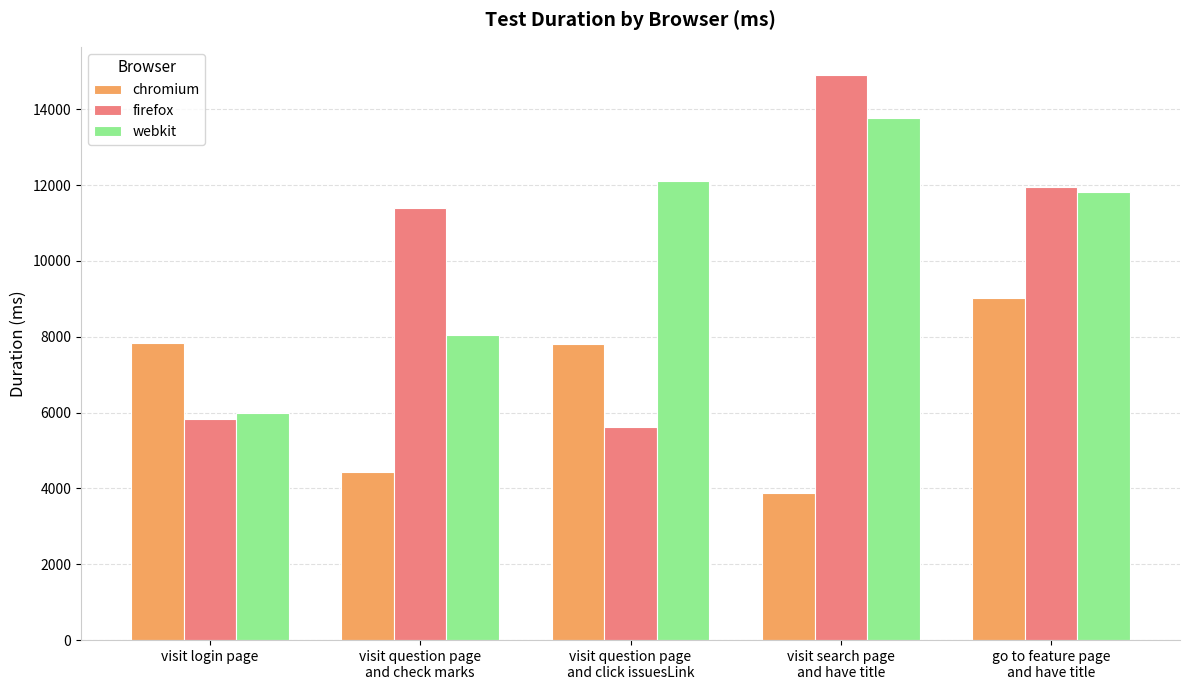

What is the average value of the chromium series?

6592